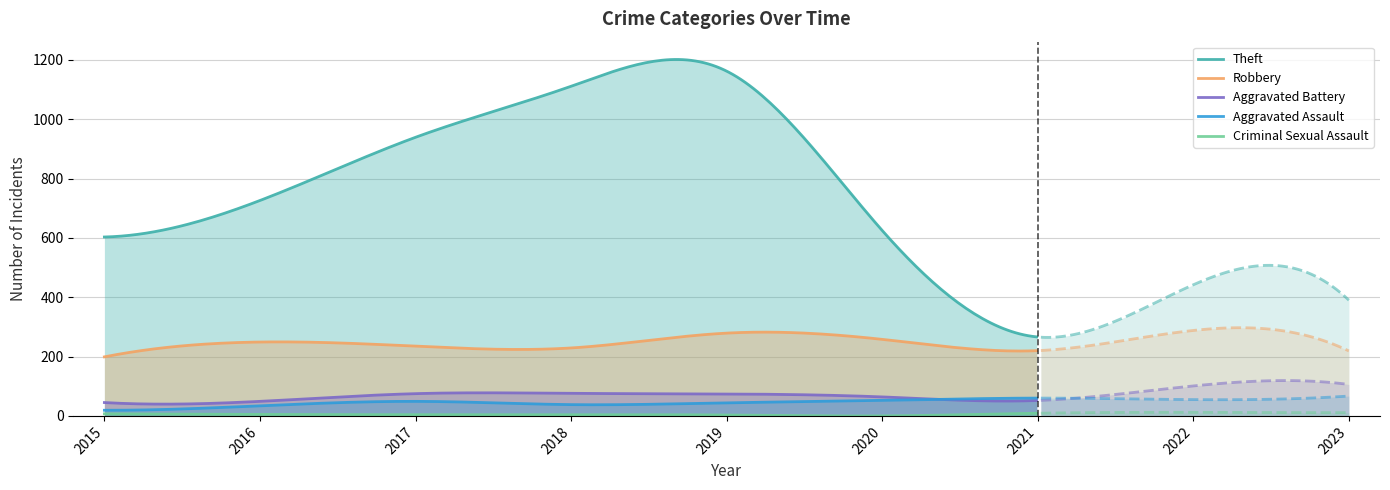

Is it true that Robbery equals 89 at 2019?

False